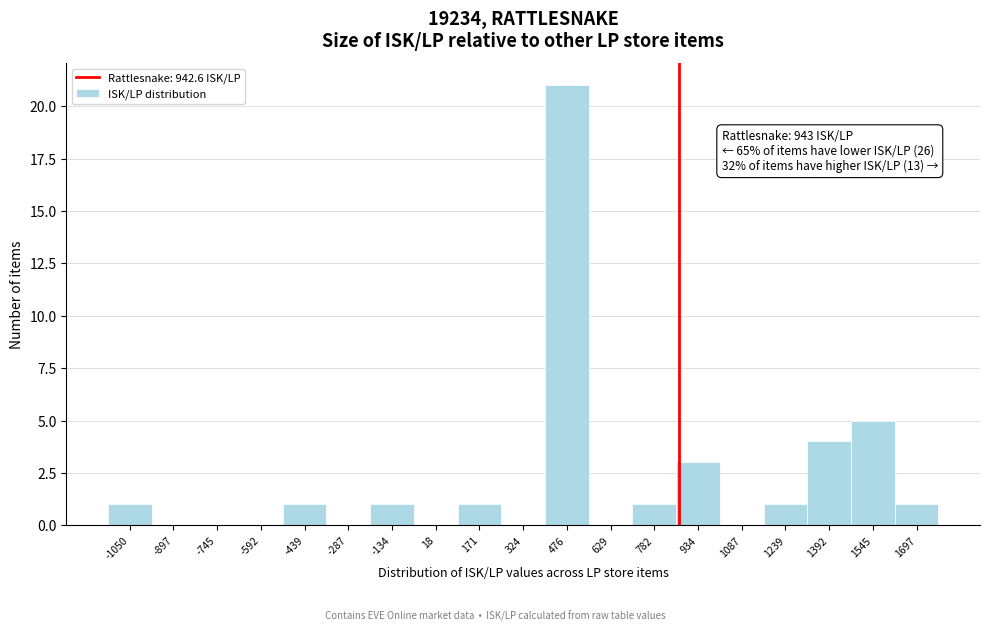

Reading left to right, extract all data points from this chart.

-1050=1	-897=0	-745=0	-592=0	-439=1	-287=0	-134=1	18=0	171=1	324=0	476=21	629=0	782=1	934=3	1087=0	1239=1	1392=4	1545=5	1697=1